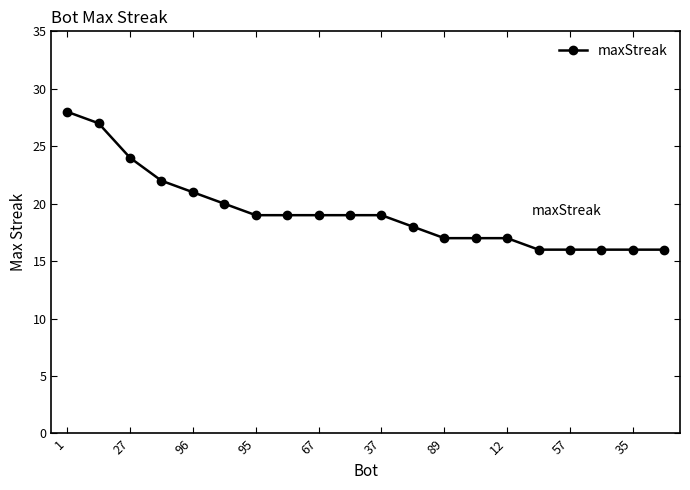

How many data points are less than 19?

9